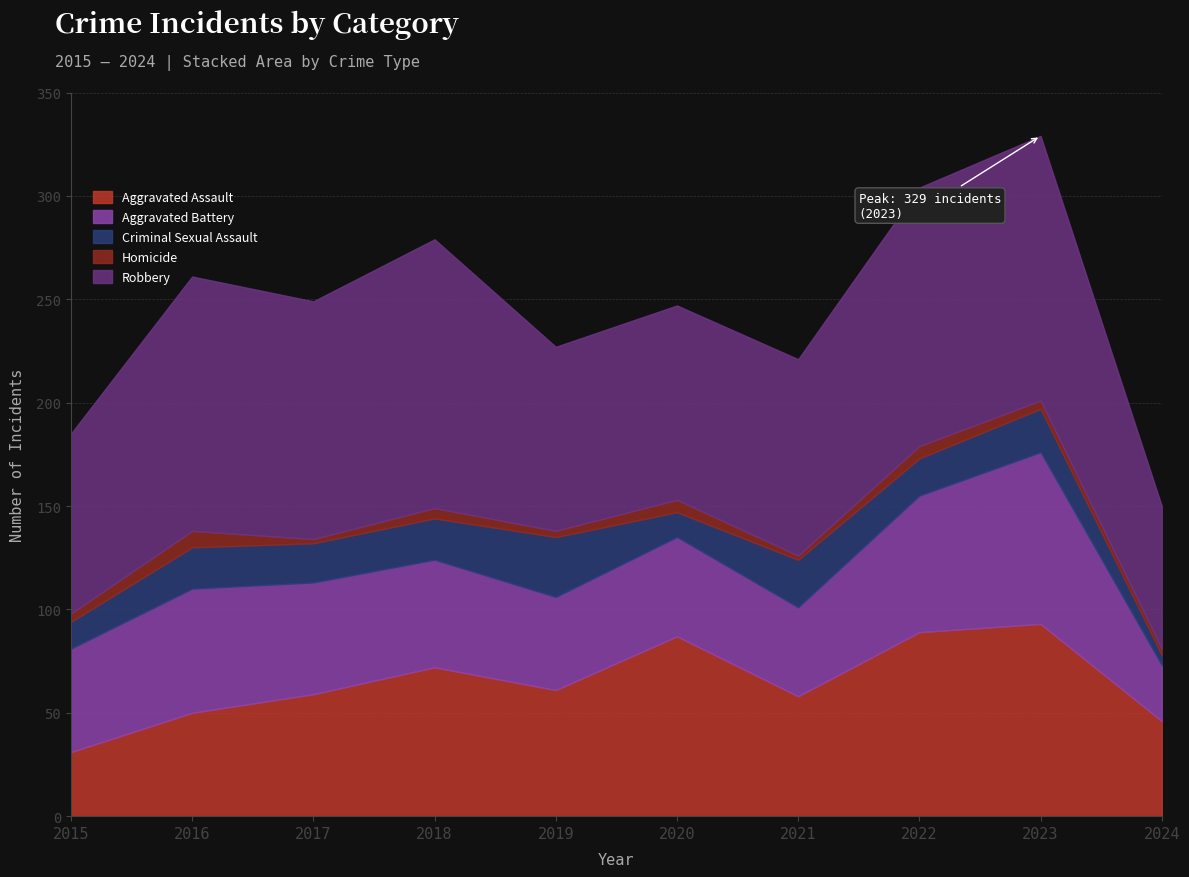

What value does the Aggravated Battery series have at 2016, to the nearest 5?

60